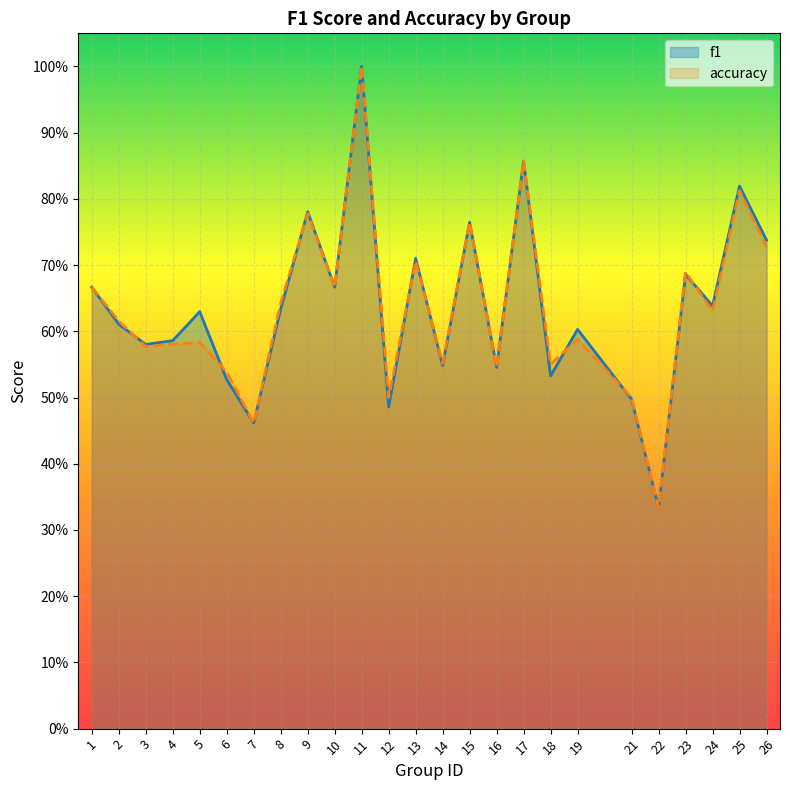

Does the chart display data point markers on the line(s)?

No